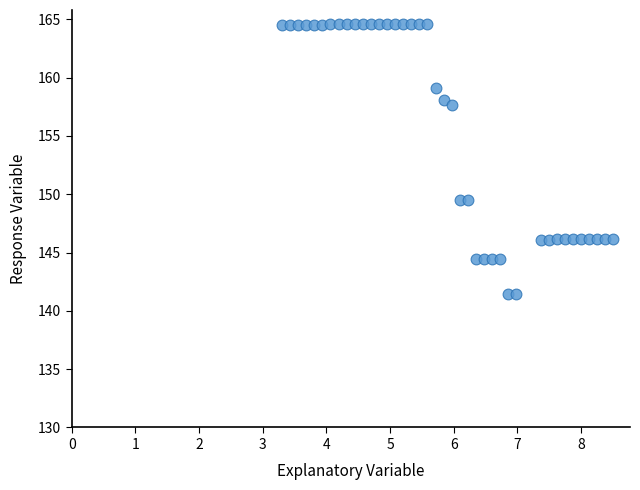

What is the range of X values (max minus min)?

5.2